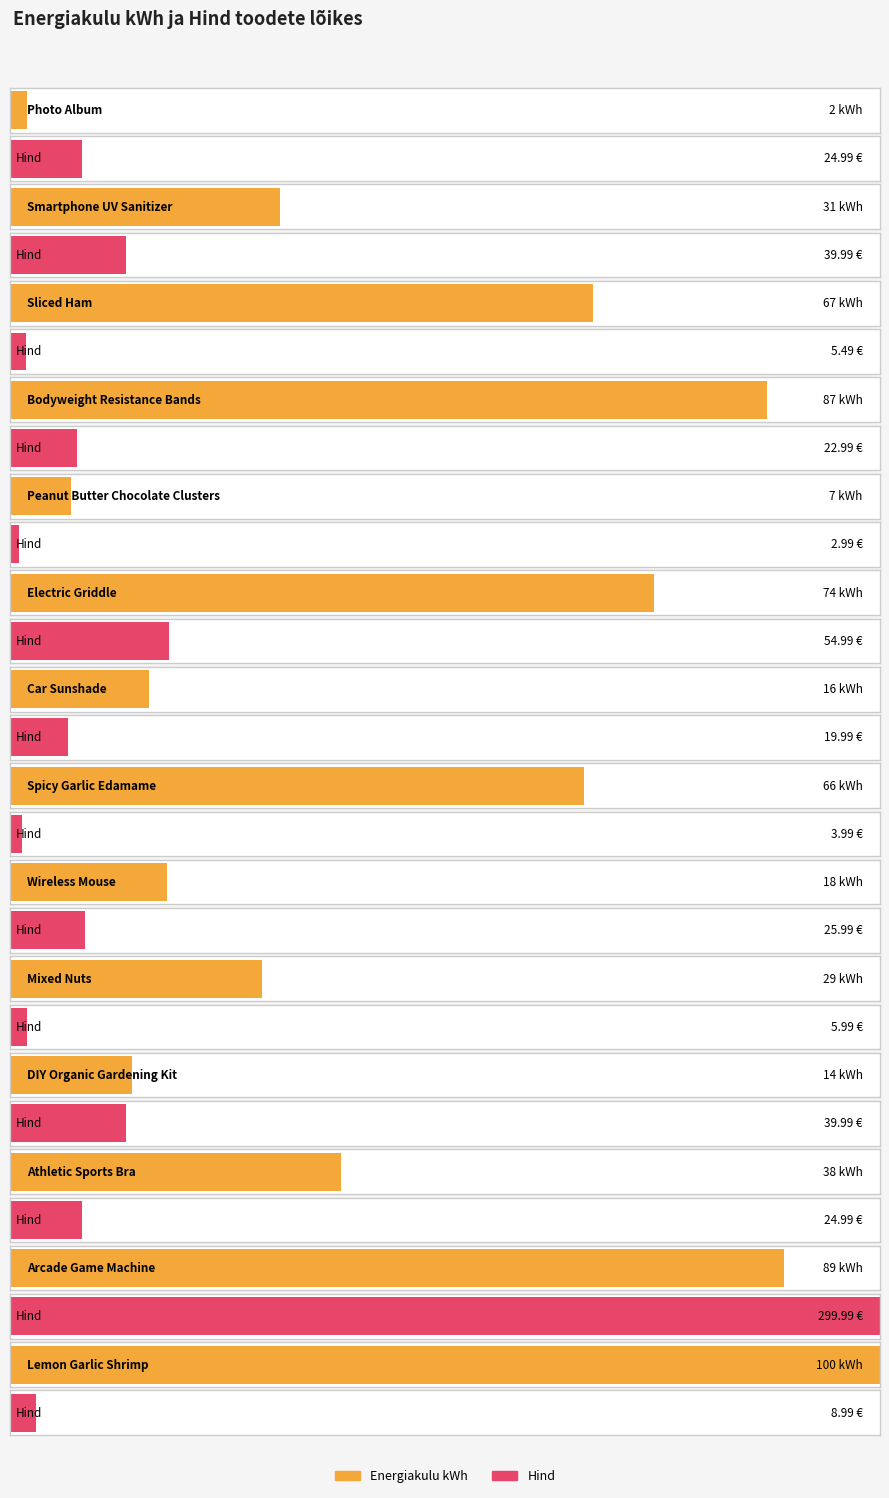

How many values in the Hind series exceed 24?

7